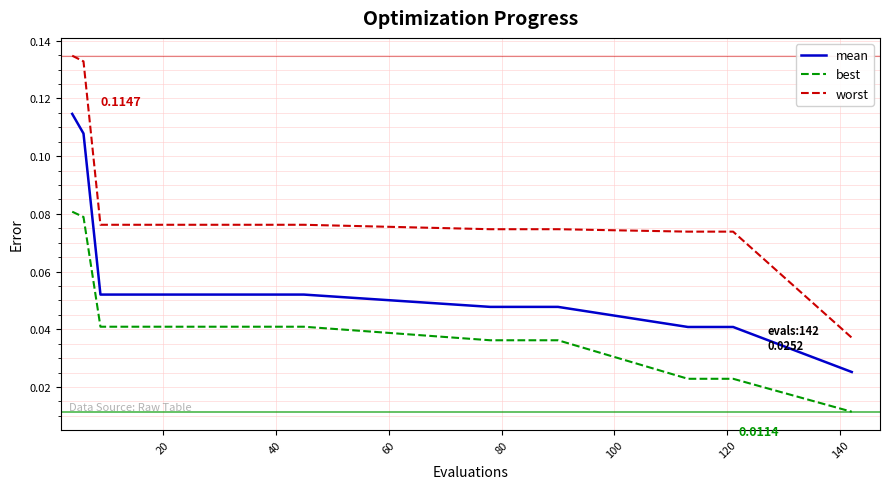

What are all the series names shown in the legend?

mean, best, worst